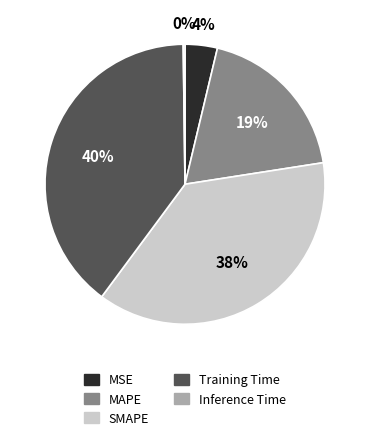

Which has a higher value, Training Time or MSE?

Training Time